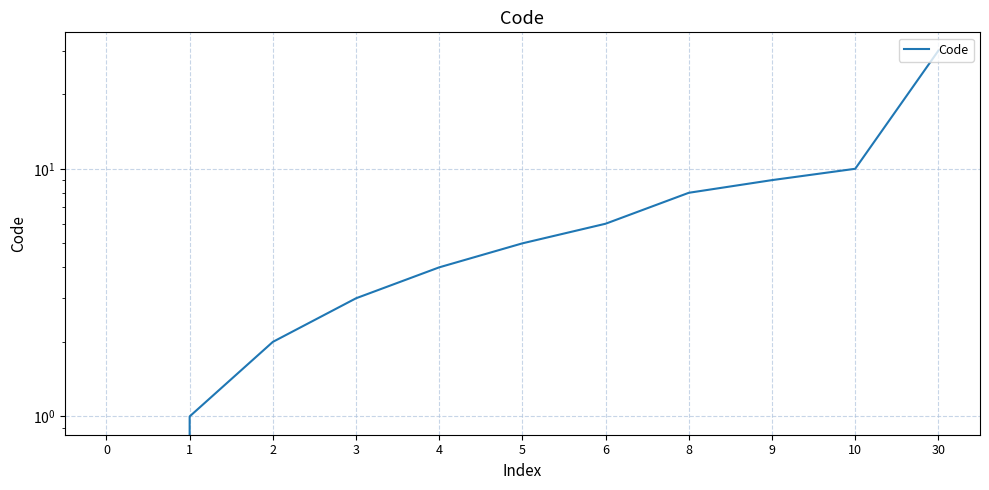

What is the change in value from 9 to 30?

+21